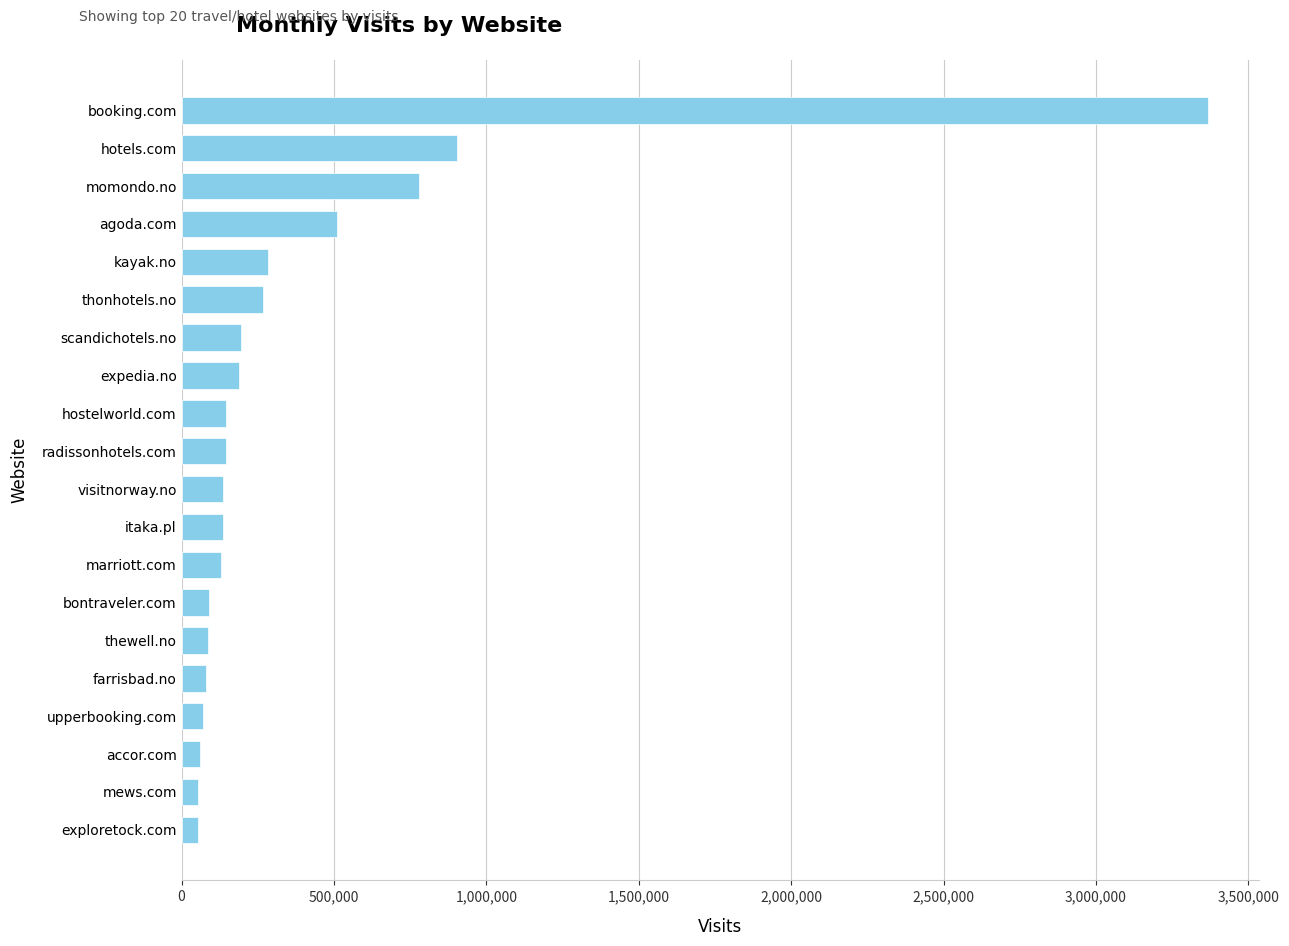

Which category has the highest value across all series?

booking.com